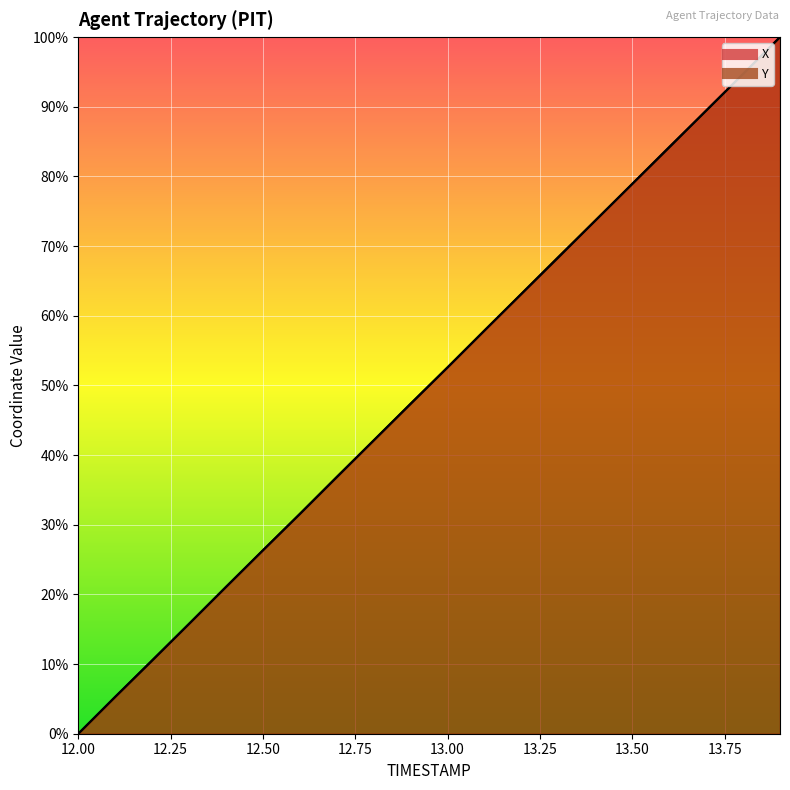

The X series shows 8.1 at 12.1. True or false?

False